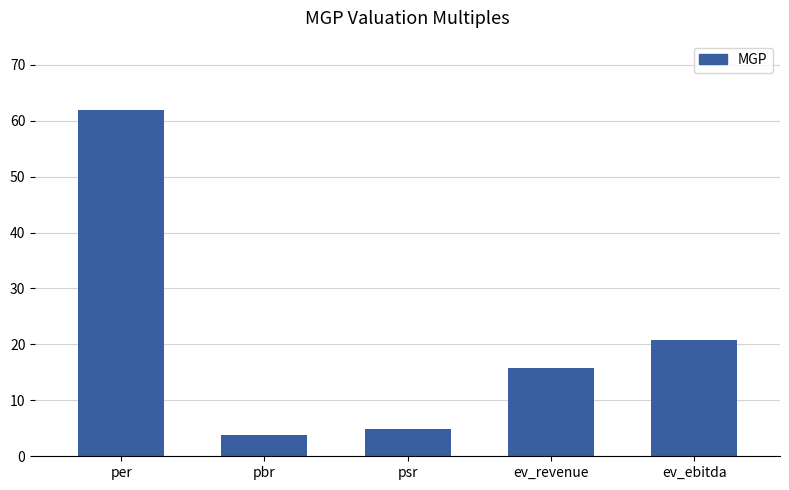

What is the difference between the second highest and minimum values?

16.9